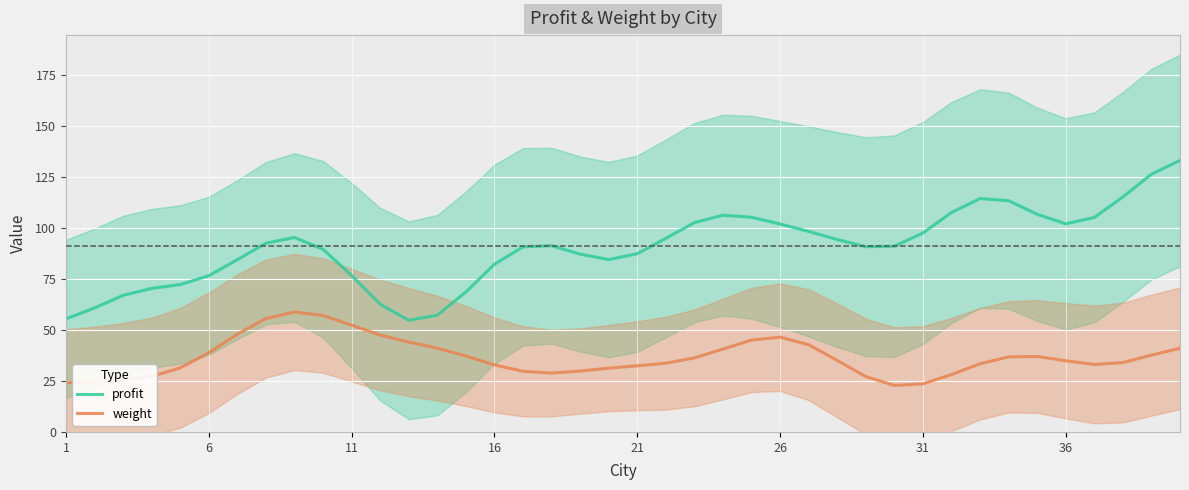

What is the sum of the profit values at 11 and 6?

153.1